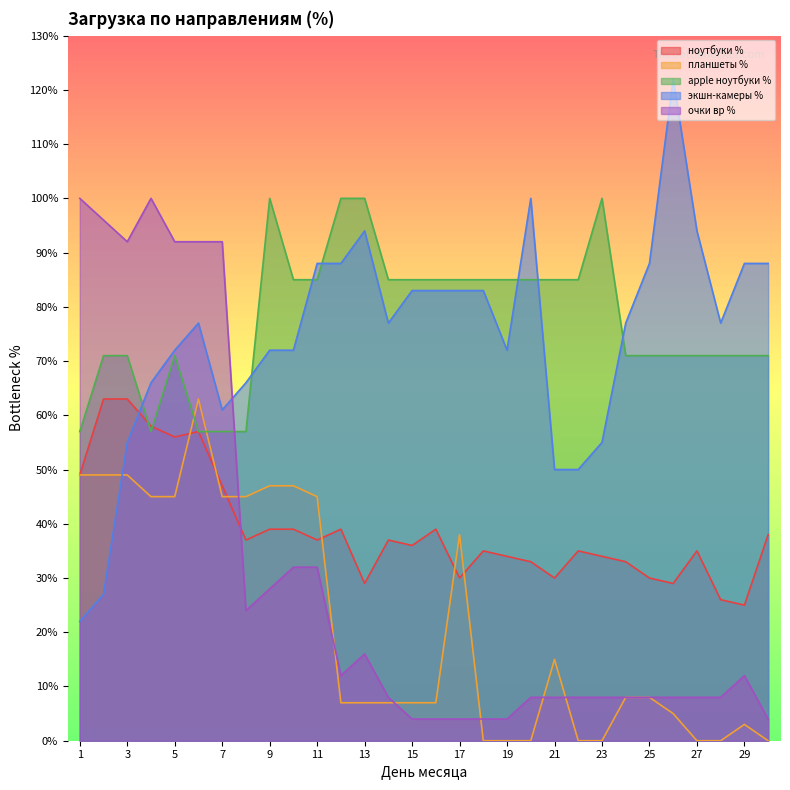

True or false: экшн-камеры % has more than 2 points higher than both neighbors.

True